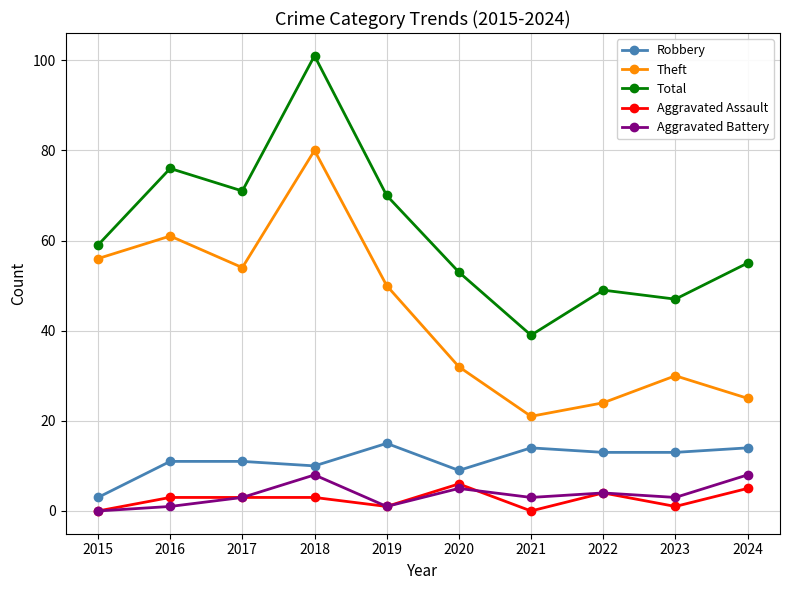

True or false: Total has more than 2 points higher than both neighbors.

True